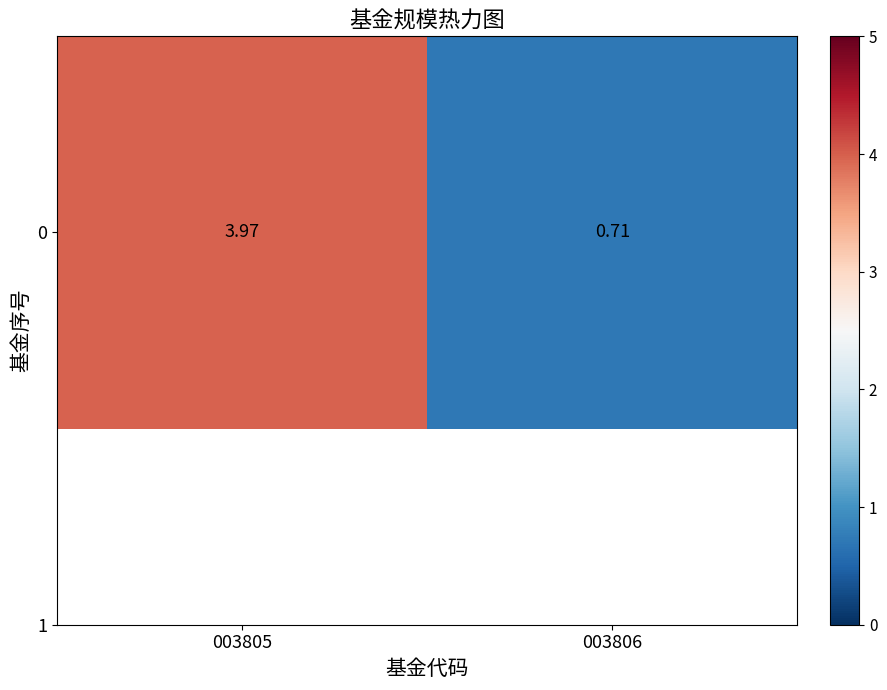

Reading right to left, transcribe all the data shown in this chart.

0.7	4.0